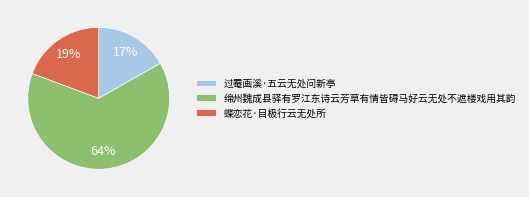

What percentage is the 蝶恋花·目极行云无处所 slice, to the nearest percent?

19%